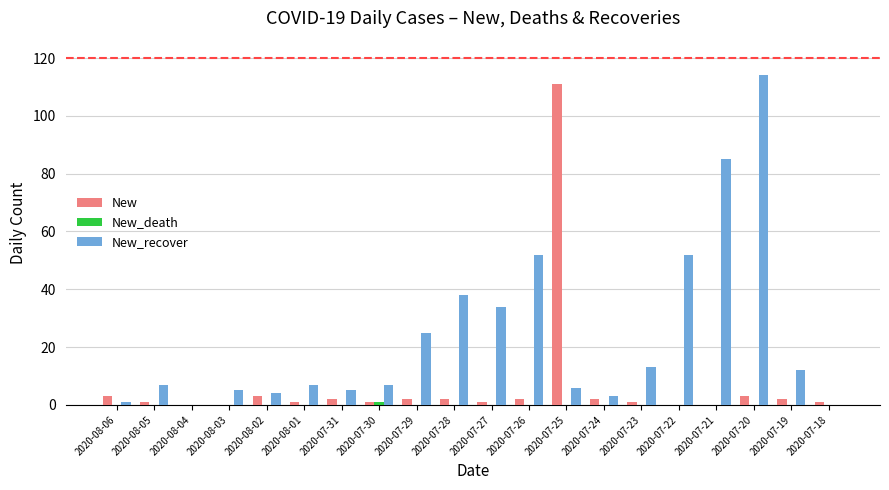

What is the greatest value displayed?

114